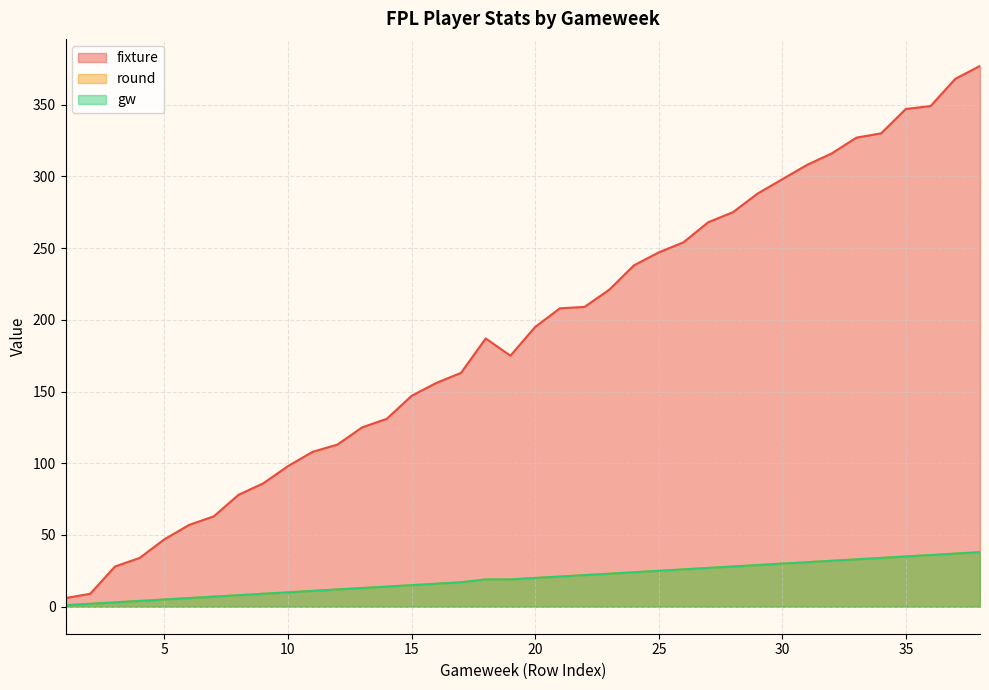

Reading left to right, transcribe all the data shown in this chart.

fixture: 1=6	2=9	3=28	4=34	5=47	6=57	7=63	8=78	9=86	10=98	11=108	12=113	13=125	14=131	15=147	16=156	17=163	18=187	19=175	20=195	21=208	22=209	23=221	24=238	25=247	26=254	27=268	28=275	29=288	30=298	31=308	32=316	33=327	34=330	35=347	36=349	37=368	38=377
round: 1=1	2=2	3=3	4=4	5=5	6=6	7=7	8=8	9=9	10=10	11=11	12=12	13=13	14=14	15=15	16=16	17=17	18=19	19=19	20=20	21=21	22=22	23=23	24=24	25=25	26=26	27=27	28=28	29=29	30=30	31=31	32=32	33=33	34=34	35=35	36=36	37=37	38=38
gw: 1=1	2=2	3=3	4=4	5=5	6=6	7=7	8=8	9=9	10=10	11=11	12=12	13=13	14=14	15=15	16=16	17=17	18=19	19=19	20=20	21=21	22=22	23=23	24=24	25=25	26=26	27=27	28=28	29=29	30=30	31=31	32=32	33=33	34=34	35=35	36=36	37=37	38=38